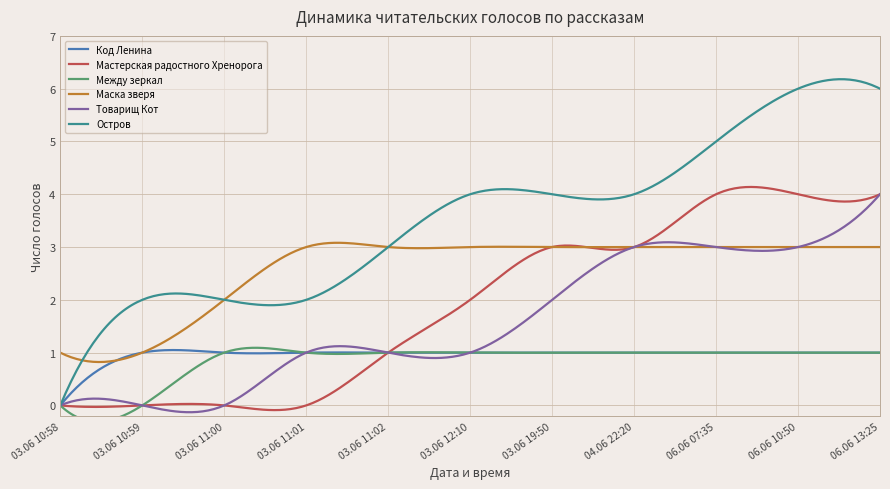

True or false: Маска зверя and Между зеркал cross at least once.

False